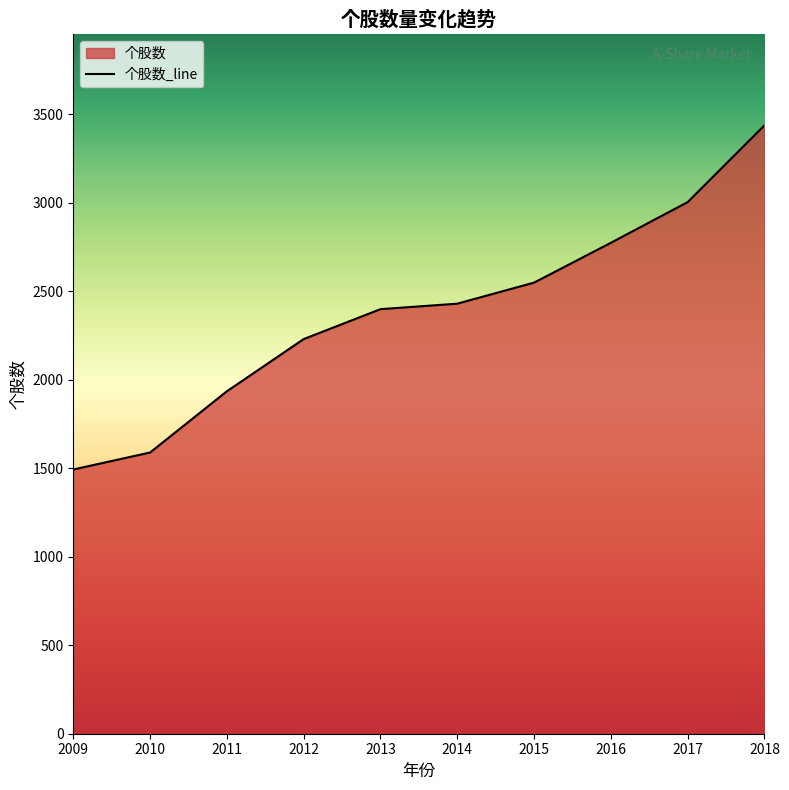

At which label is the value closest to 2465?

2014